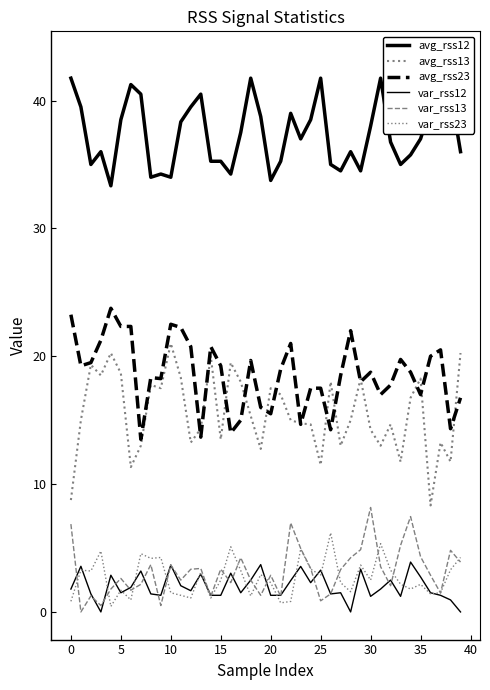

At 12, list the series in order from largest to smallest.

avg_rss12, avg_rss23, avg_rss13, var_rss13, var_rss12, var_rss23